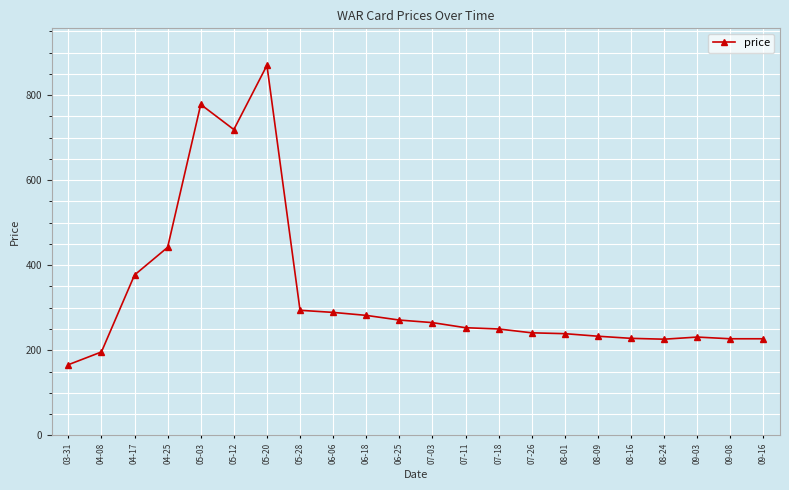

What is the label of the 6th point from the left?

05-12